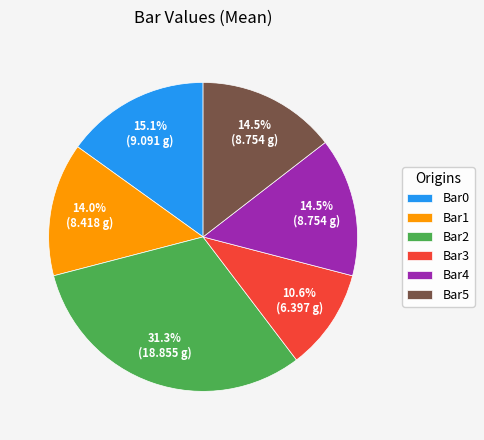

Which category has the smallest portion of the pie?

Bar3